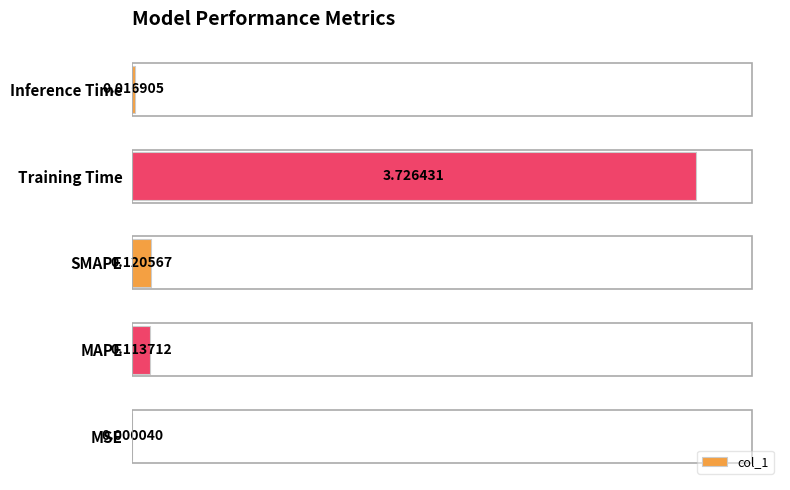

Between MAPE and MSE, which is larger?

MAPE